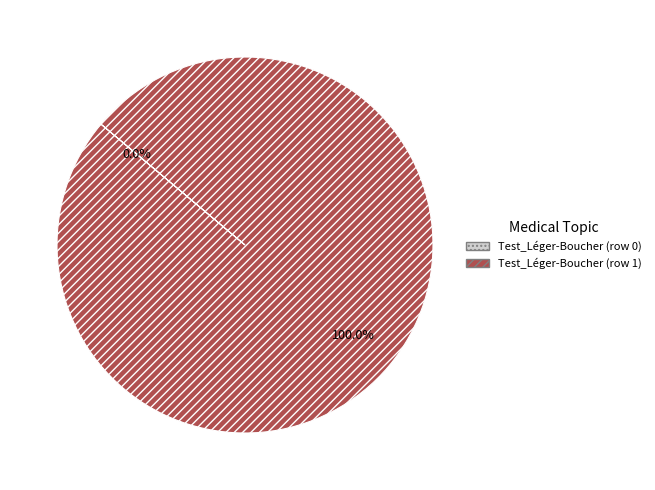

True or false: Test_Léger-Boucher (row 1) accounts for 100% of the total.

True